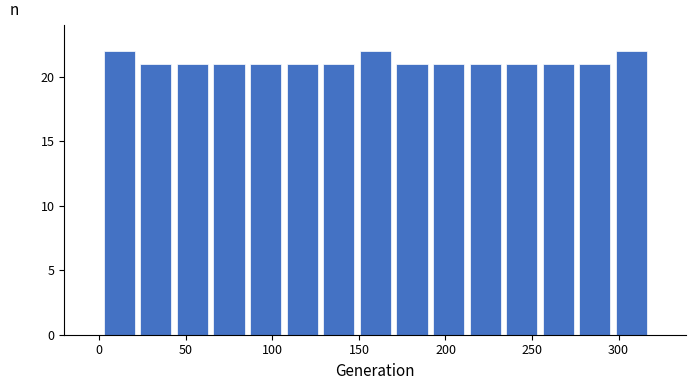

Reading left to right, transcribe this chart: for each bar, give the range it covers on the x-axis and its height. Neither the bar edges nor the heights are printed on the chart, so give them approximately, as read against the axes.

0 to 20: 22
20 to 45: 21
45 to 65: 21
65 to 85: 21
85 to 105: 21
105 to 130: 21
130 to 150: 21
150 to 170: 22
170 to 190: 21
190 to 210: 21
210 to 235: 21
235 to 255: 21
255 to 275: 21
275 to 295: 21
295 to 320: 22